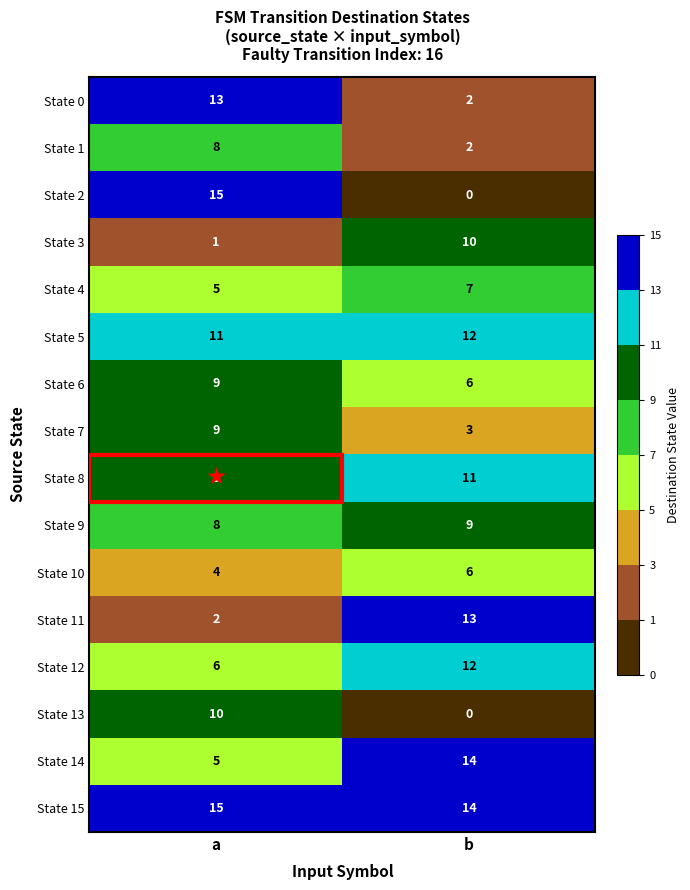

Which series has the largest range (max minus min)?

State 2